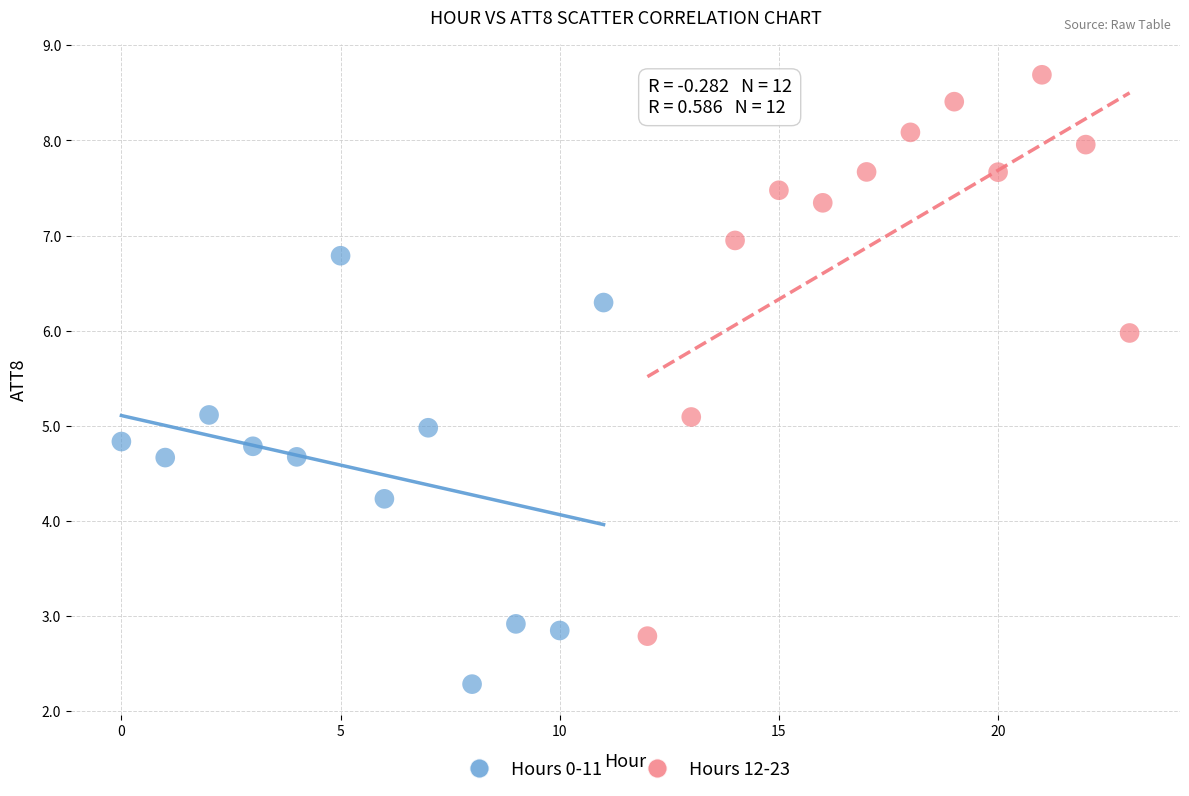

Which series contains the highest Y value?

Hours 12-23